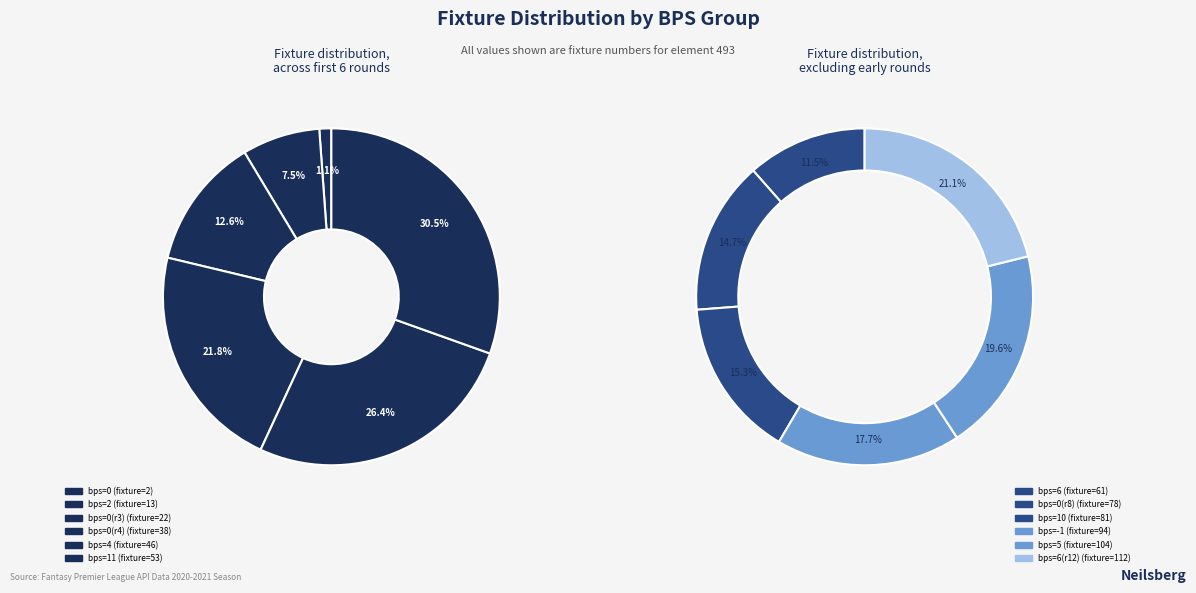

Combined, do 2 and 6 account for over 50%?

No